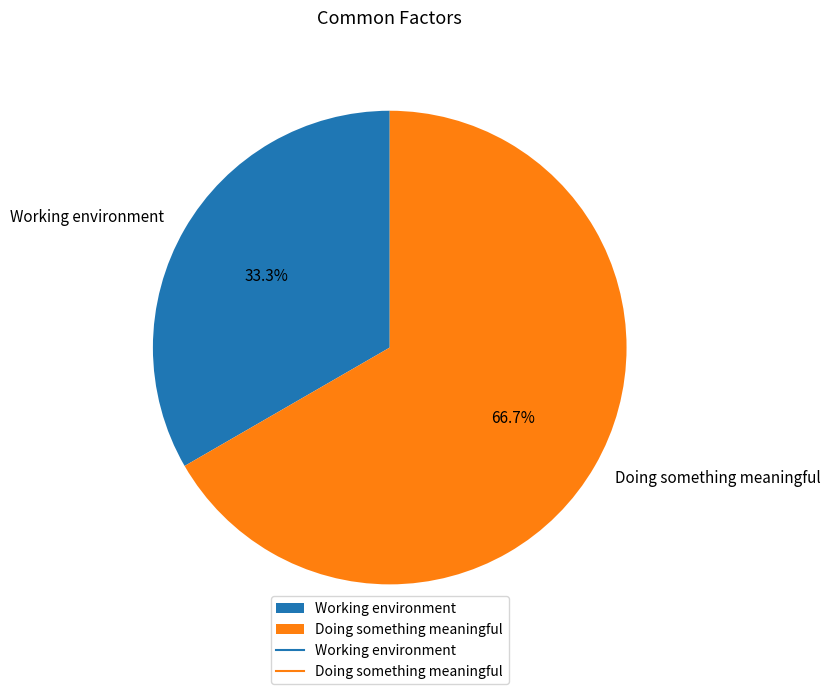

Which category has the biggest portion of the pie?

Doing something meaningful